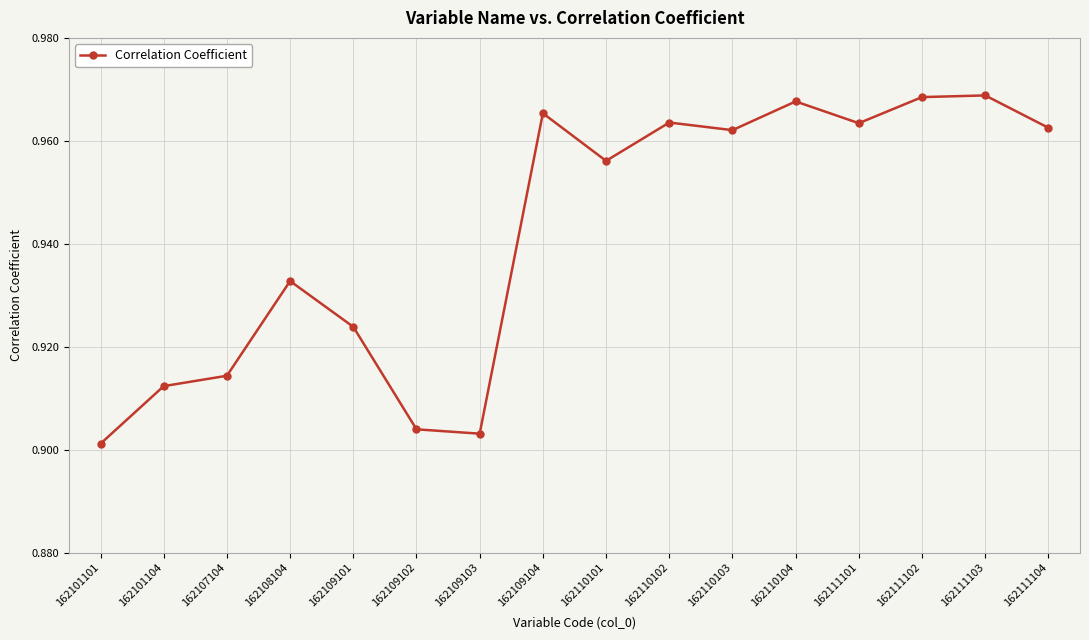

What is the difference between the maximum and minimum values?

0.1